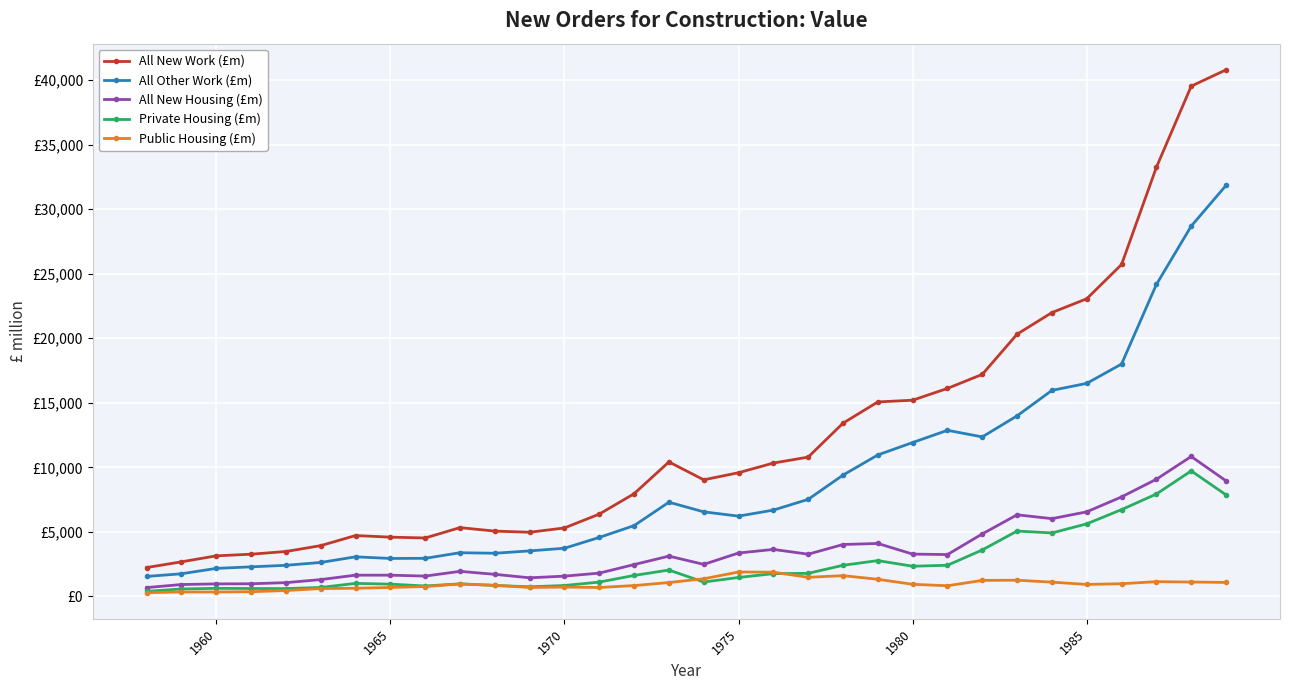

Does the chart have visible grid lines?

Yes